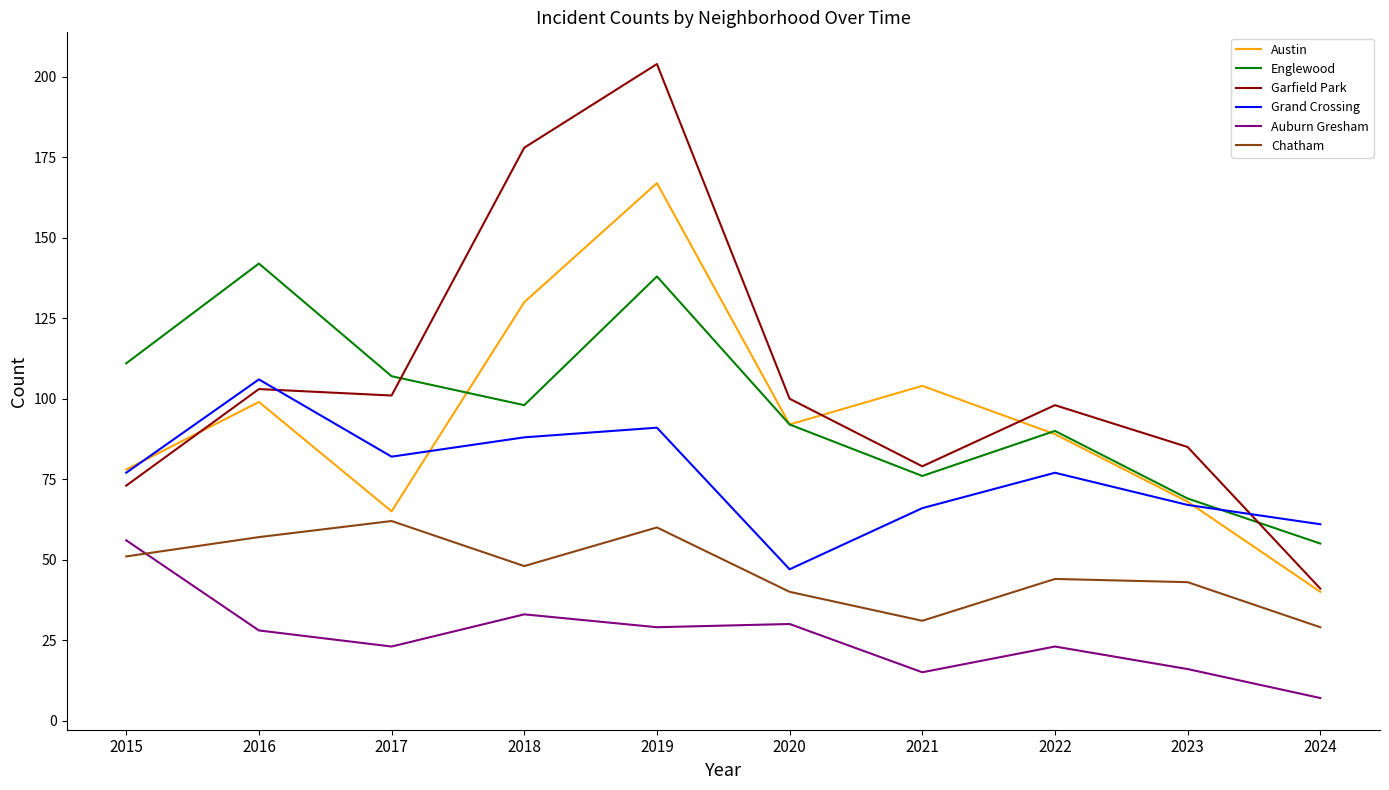

Which label corresponds to the smallest value in the chart?

2024